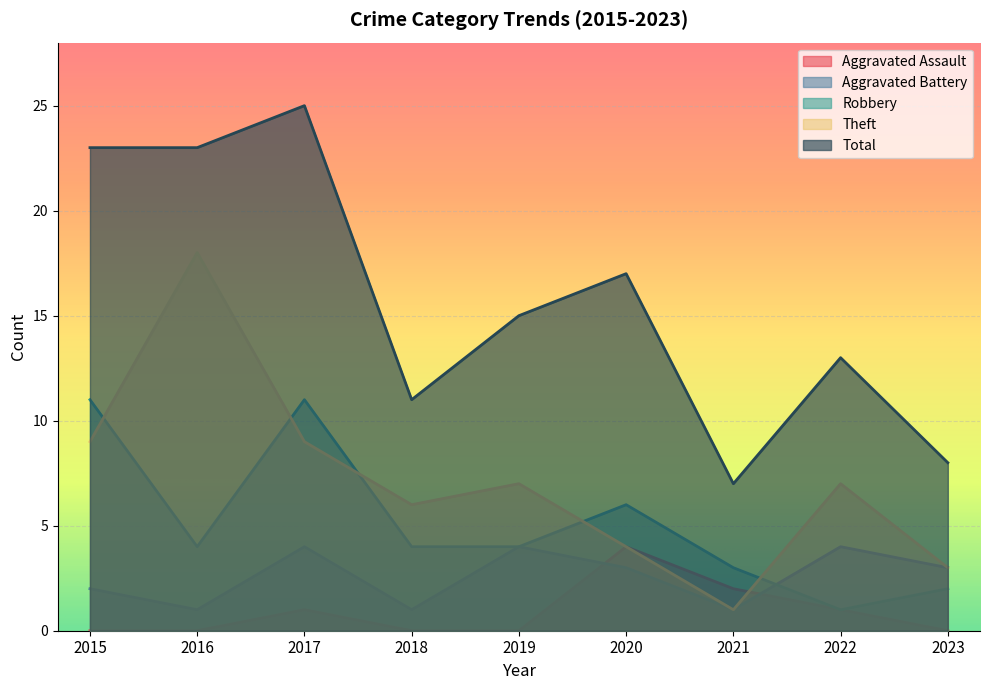

True or false: Total and Robbery cross at least once.

False